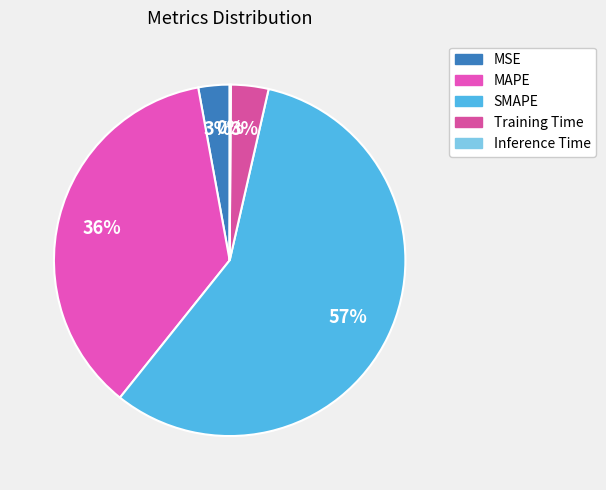

What is the change in value from MAPE to SMAPE?

+0.4